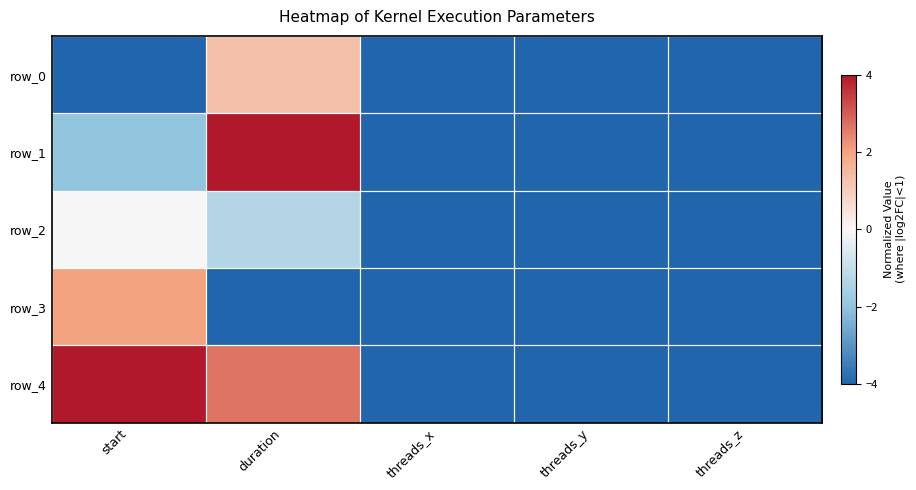

What is the average value of the row_2 series?

-2.7